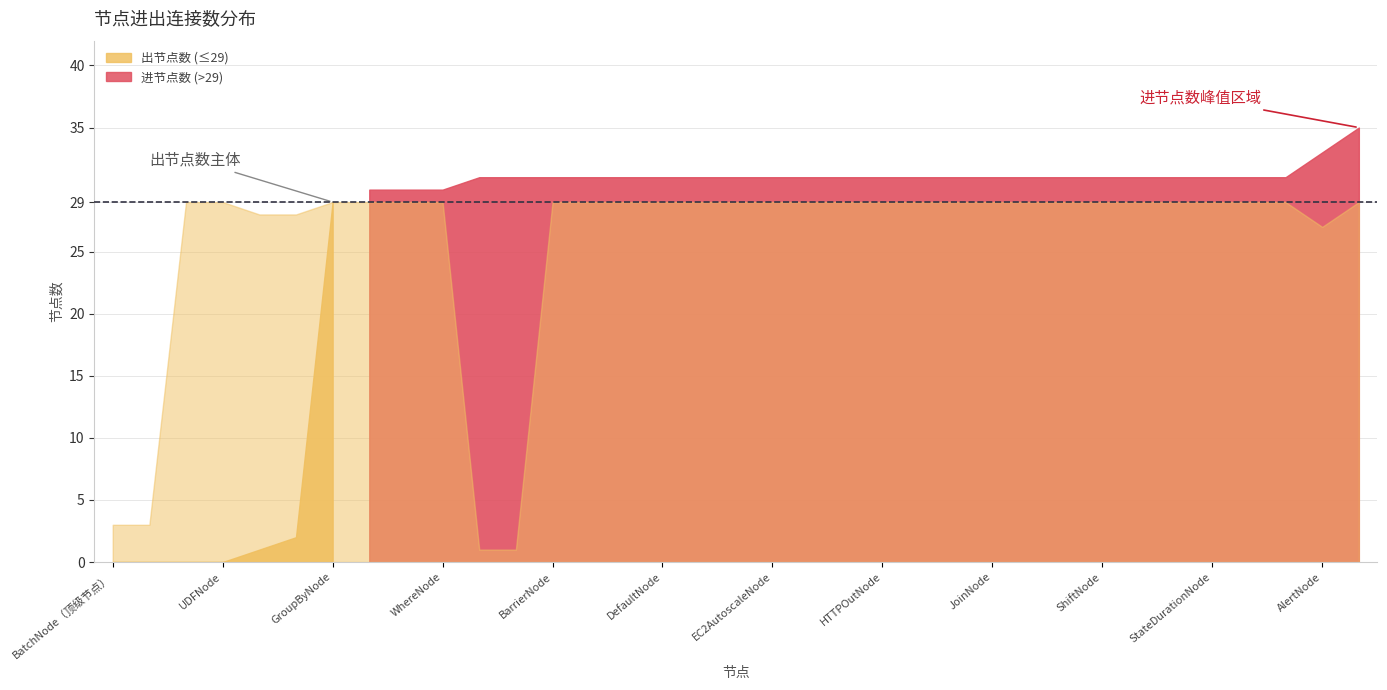

True or false: 进节点数 and 出节点数 intersect in this chart.

False